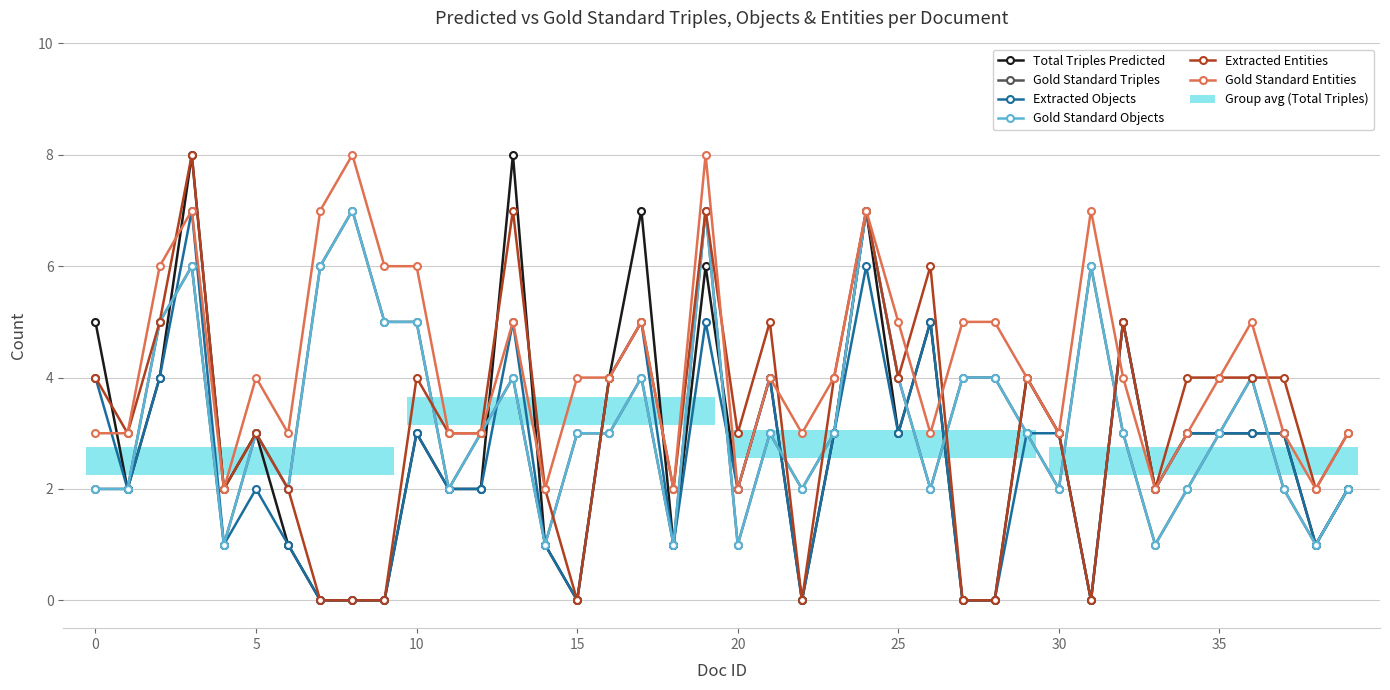

The value of Gold Standard Triples at 30 is 2. True or false?

True